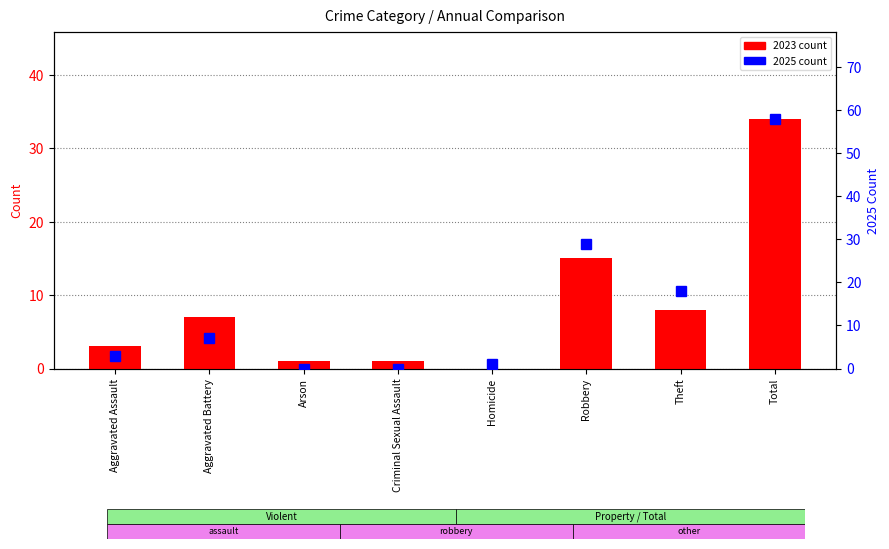

True or false: 2025 count has a value of 0 at Arson.

True